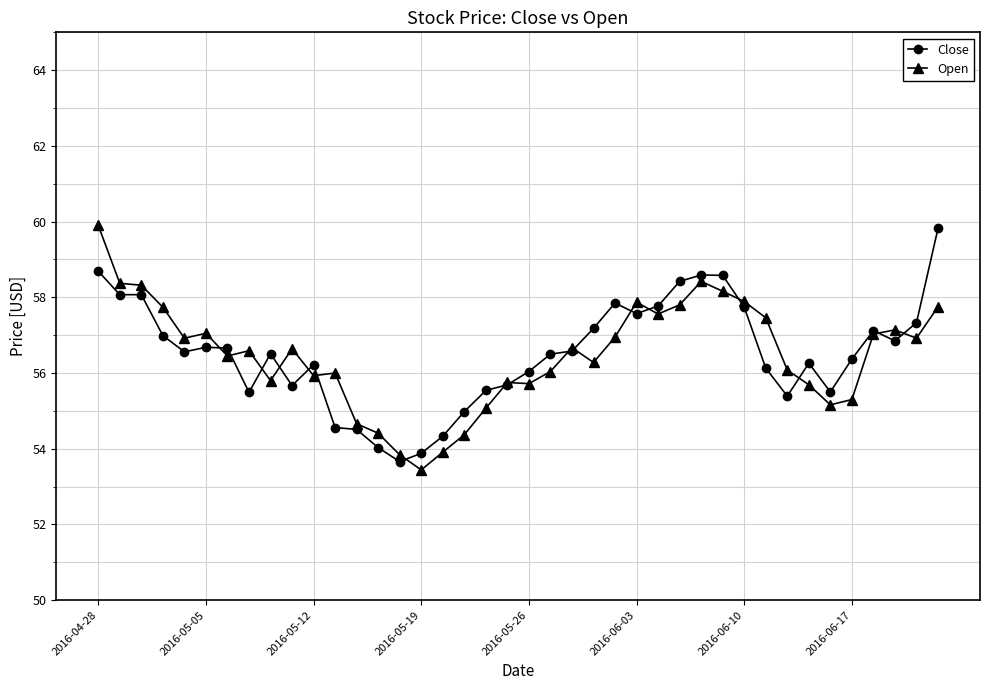

True or false: Close has more than 2 interior local peaks.

True